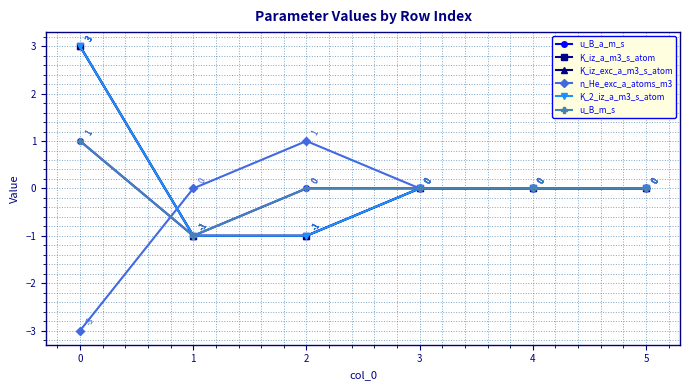

The u_B_m_s series shows 1 at 5. True or false?

False